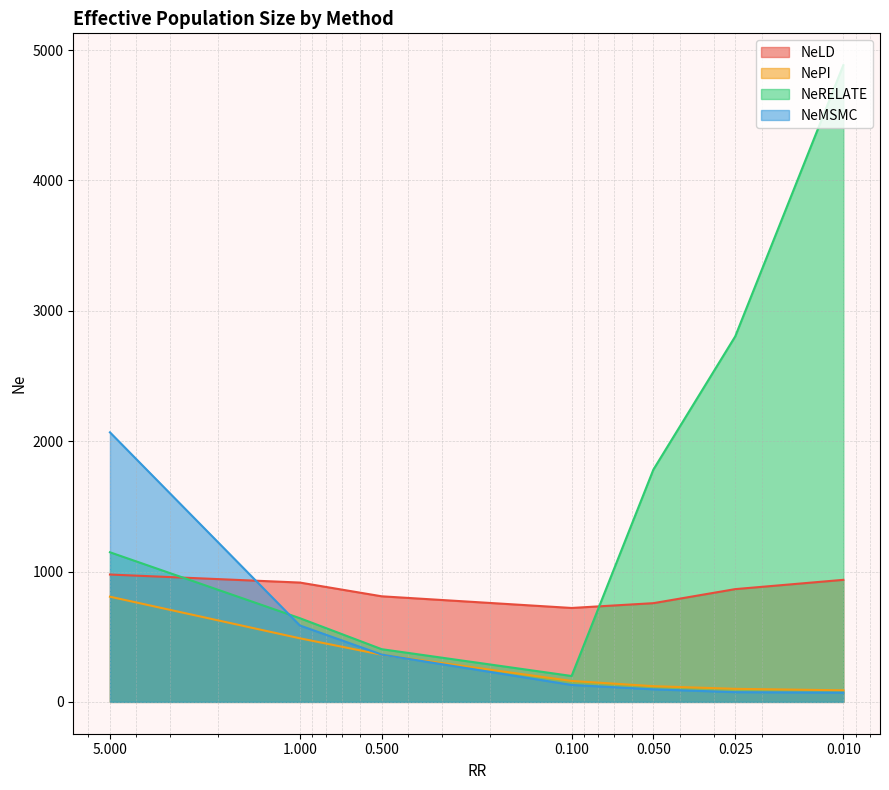

Reading left to right, extract all data points from this chart.

NeLD: 5=977.0	1=915.4	0.5=810.0	0.1=720.5	0.05=757.3	0.025=865.0	0.01=936.3
NePI: 5=807.0	1=487.8	0.5=361.8	0.1=160.5	0.05=120.5	0.025=100.2	0.01=88.8
NeRELATE: 5=1147.8	1=642.0	0.5=404.3	0.1=198.7	0.05=1782.5	0.025=2803.7	0.01=4884.5
NeMSMC: 5=2067.9	1=586.2	0.5=362.9	0.1=130.0	0.05=96.5	0.025=74.7	0.01=71.0